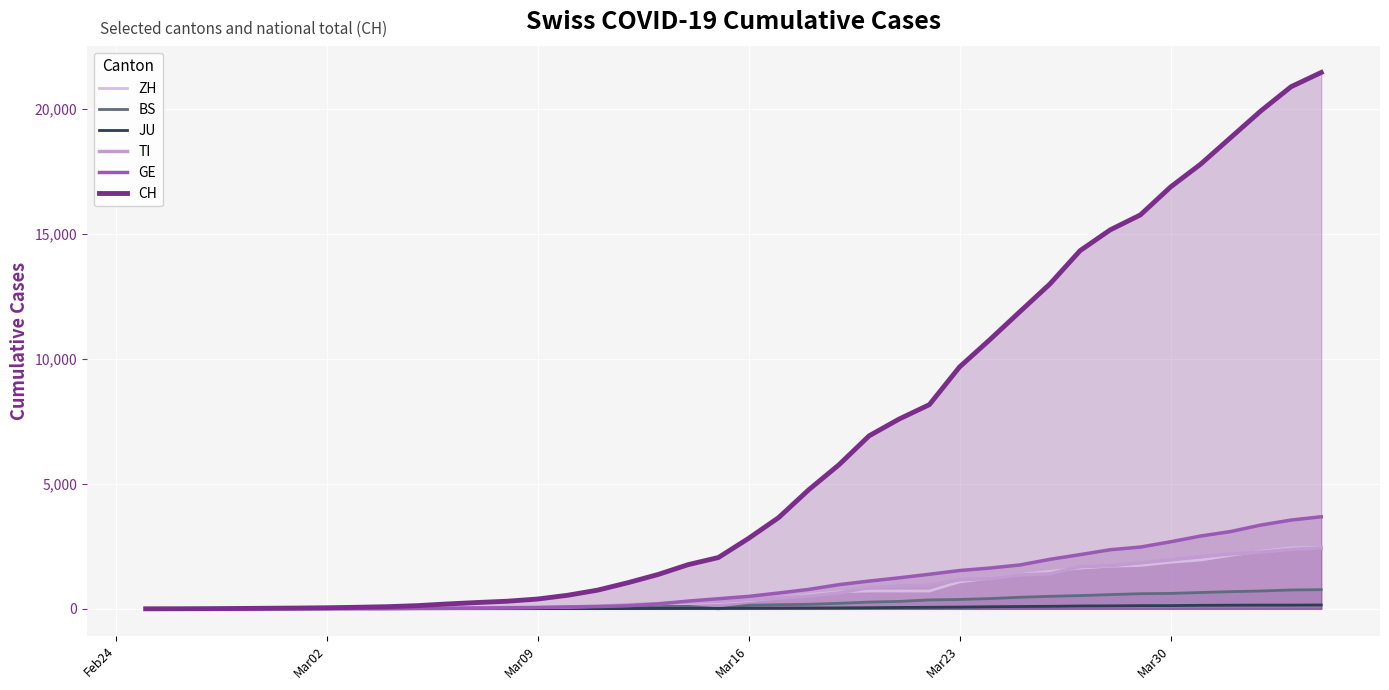

Which series has the largest total across all categories?

CH